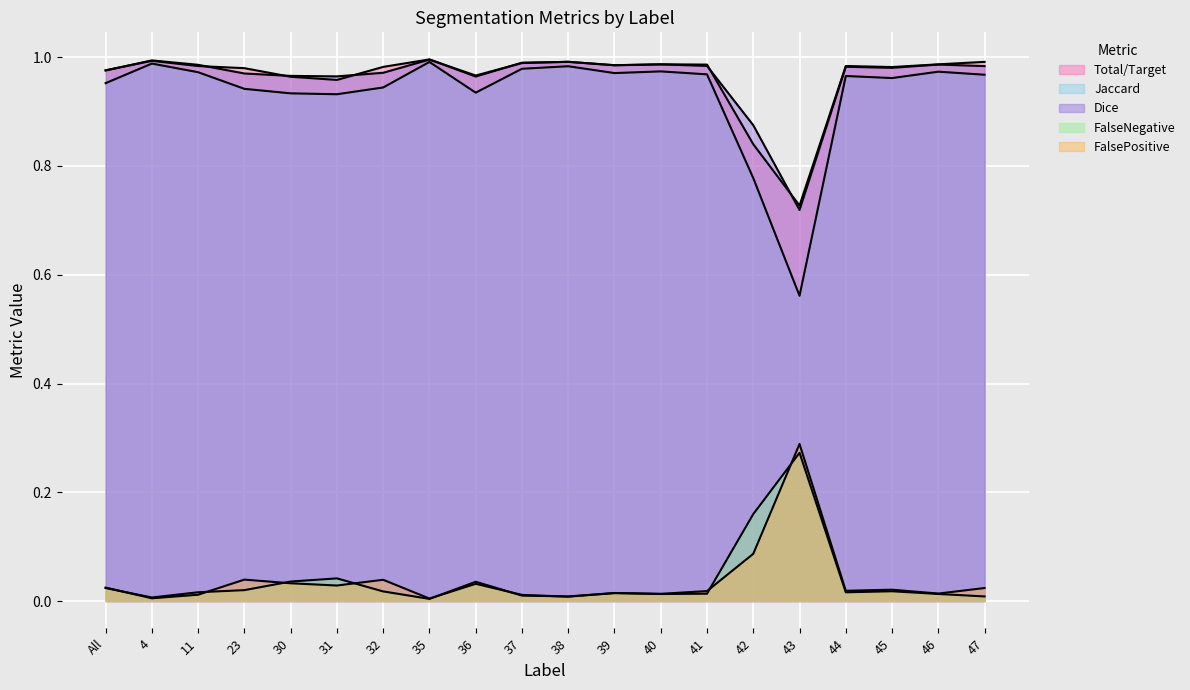

Reading left to right, list all the values displayed in this chart.

Total/Target: All=1.0	4=1.0	11=1.0	23=1.0	30=1.0	31=1.0	32=1.0	35=1.0	36=1.0	37=1.0	38=1.0	39=1.0	40=1.0	41=1.0	42=0.8	43=0.7	44=1.0	45=1.0	46=1.0	47=1.0
Jaccard: All=1.0	4=1.0	11=1.0	23=0.9	30=0.9	31=0.9	32=0.9	35=1.0	36=0.9	37=1.0	38=1.0	39=1.0	40=1.0	41=1.0	42=0.8	43=0.6	44=1.0	45=1.0	46=1.0	47=1.0
Dice: All=1.0	4=1.0	11=1.0	23=1.0	30=1.0	31=1.0	32=1.0	35=1.0	36=1.0	37=1.0	38=1.0	39=1.0	40=1.0	41=1.0	42=0.9	43=0.7	44=1.0	45=1.0	46=1.0	47=1.0
FalseNegative: All=0.0	4=0.0	11=0.0	23=0.0	30=0.0	31=0.0	32=0.0	35=0.0	36=0.0	37=0.0	38=0.0	39=0.0	40=0.0	41=0.0	42=0.2	43=0.3	44=0.0	45=0.0	46=0.0	47=0.0
FalsePositive: All=0.0	4=0.0	11=0.0	23=0.0	30=0.0	31=0.0	32=0.0	35=0.0	36=0.0	37=0.0	38=0.0	39=0.0	40=0.0	41=0.0	42=0.1	43=0.3	44=0.0	45=0.0	46=0.0	47=0.0